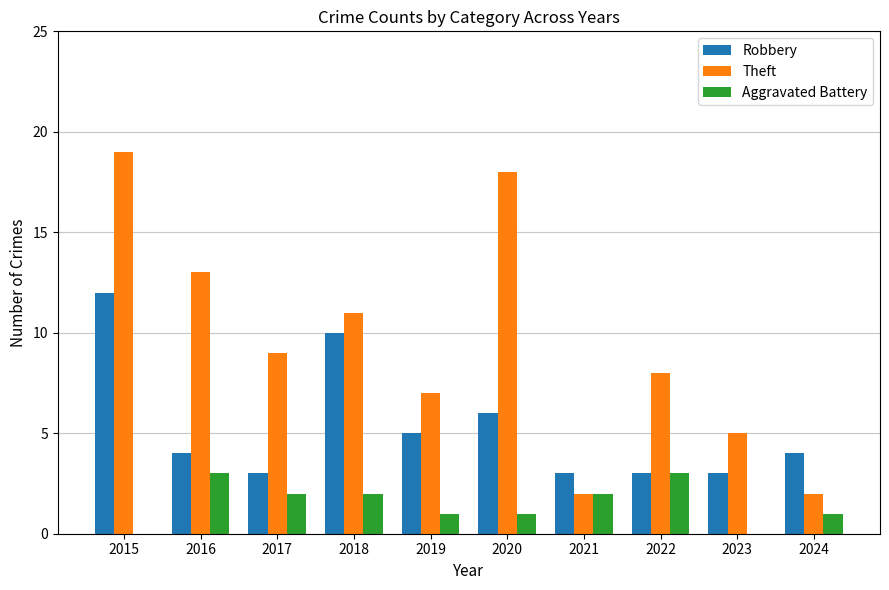

At which label does Theft reach its peak?

2015